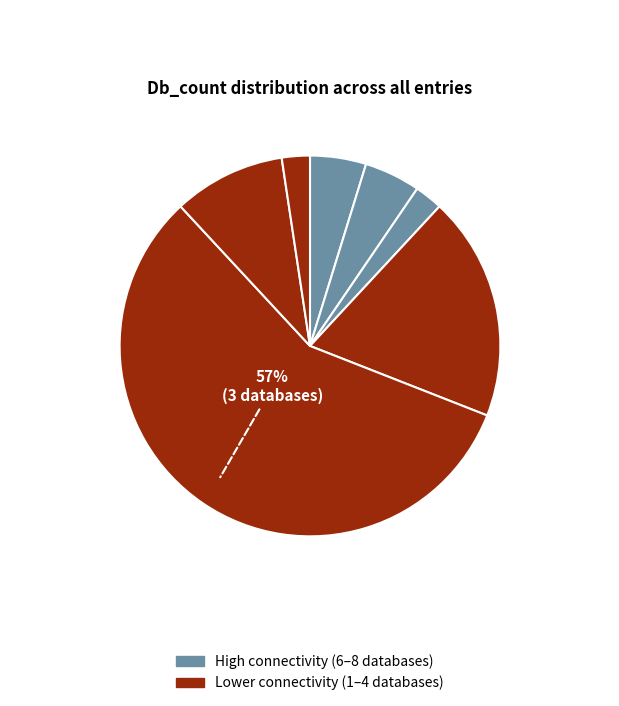

How many segments does this pie chart have?

7